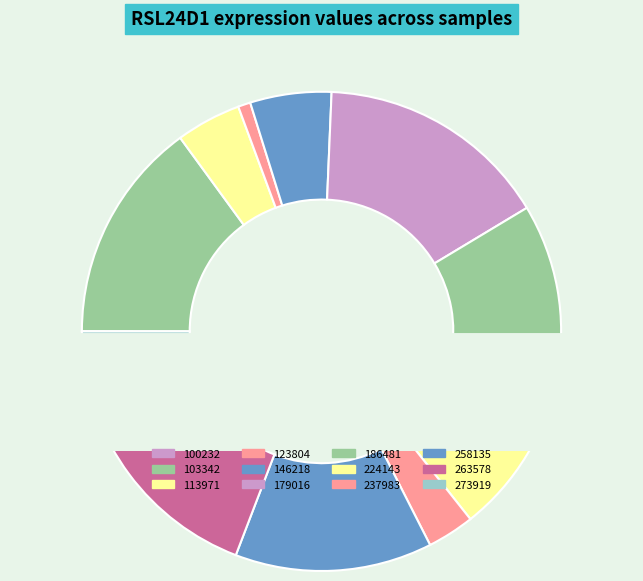

What percentage is the 186481 slice, to the nearest percent?

12%